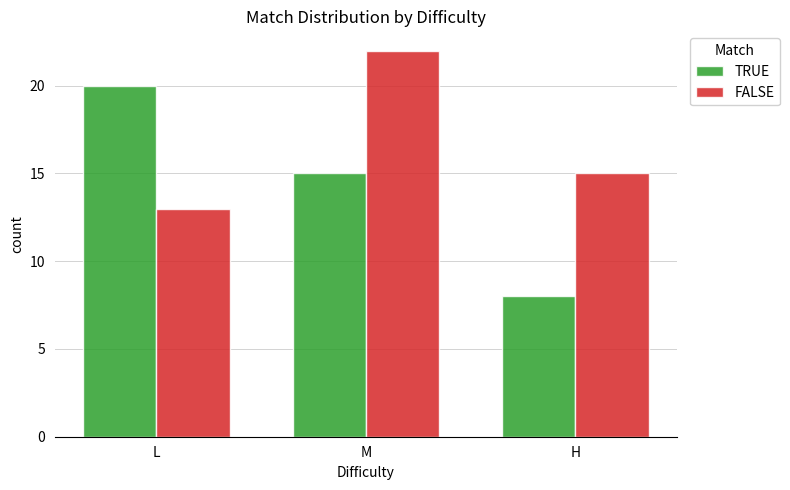

How many FALSE values are between 13 and 22?

3